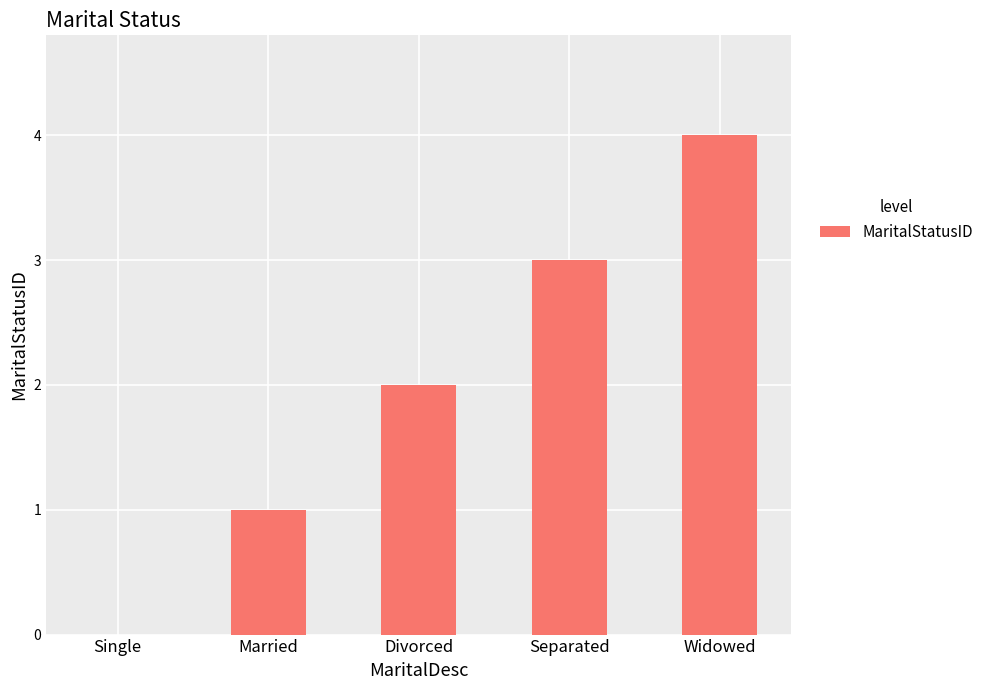

What is the change in value from Married to Divorced?

+1